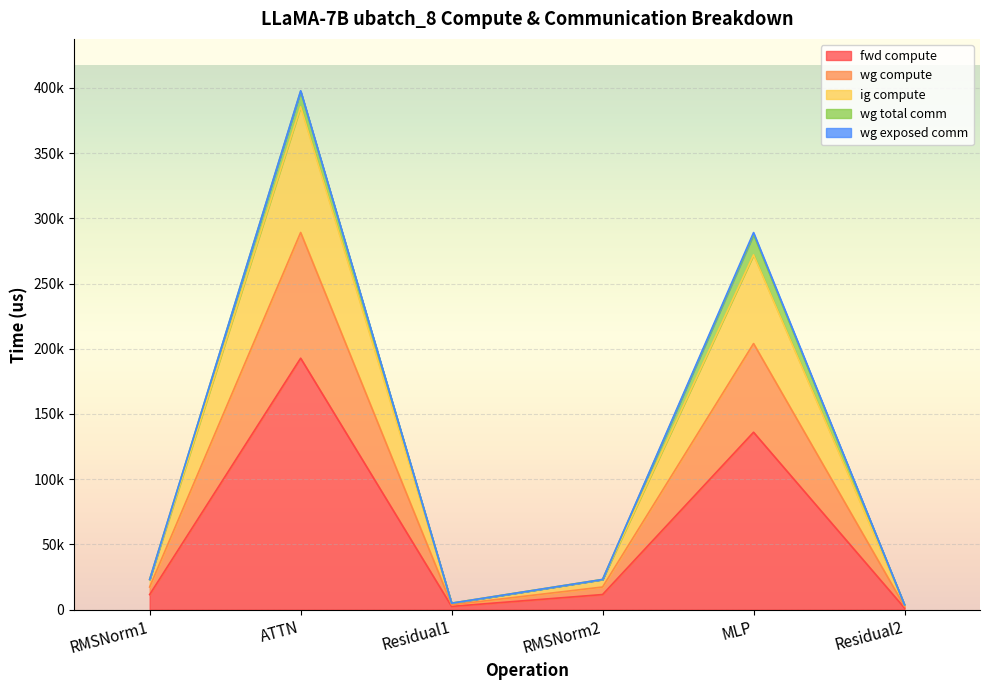

How many interior local valleys does the ig compute series have?

1